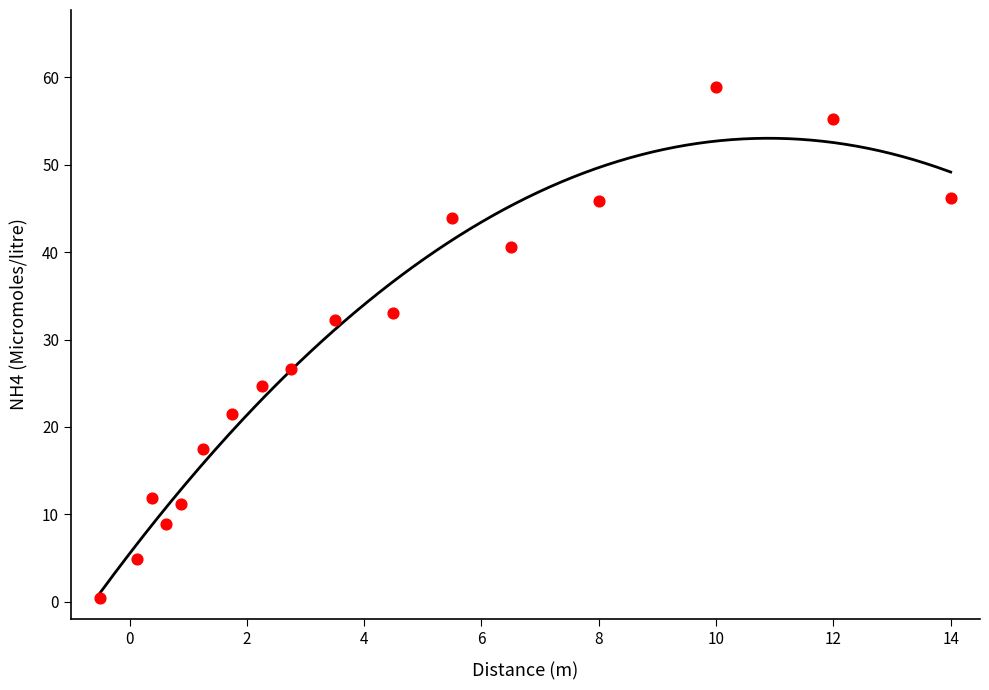

What is the range of X values (max minus min)?

14.5